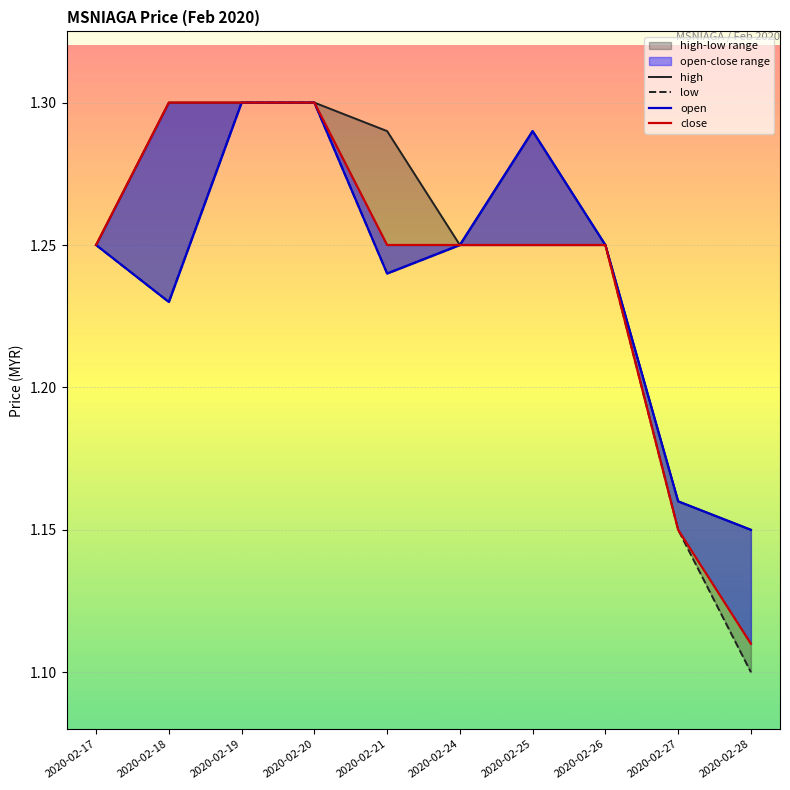

How many distinct data groups are displayed?

4